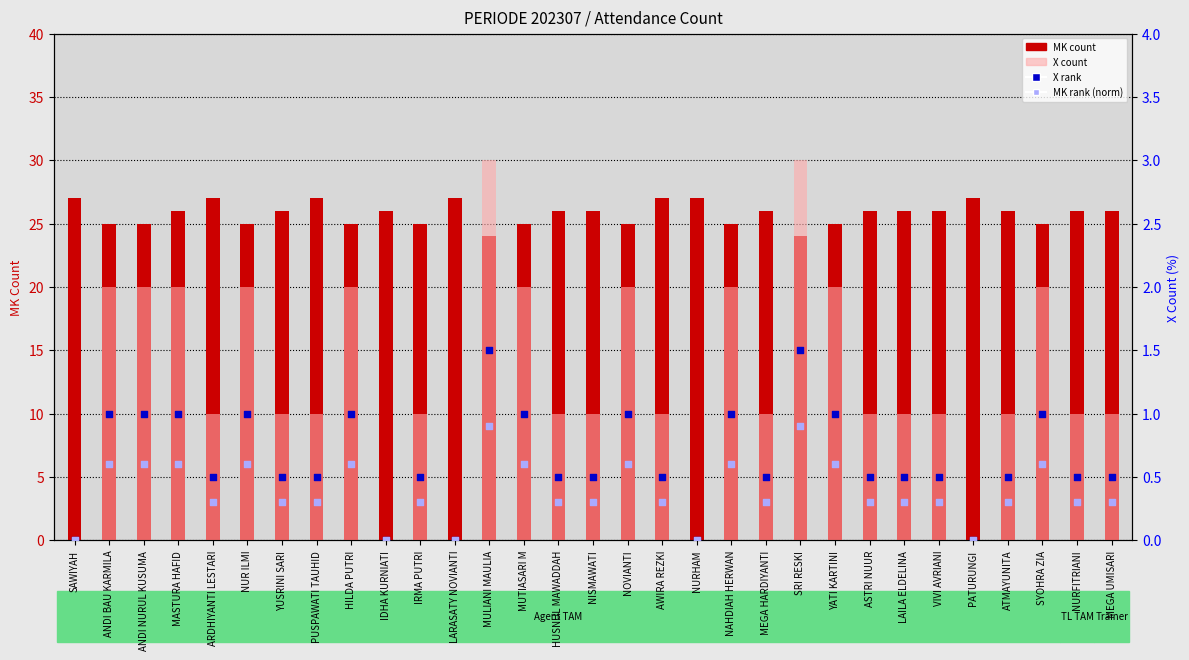

Which series has the largest total across all categories?

MK count